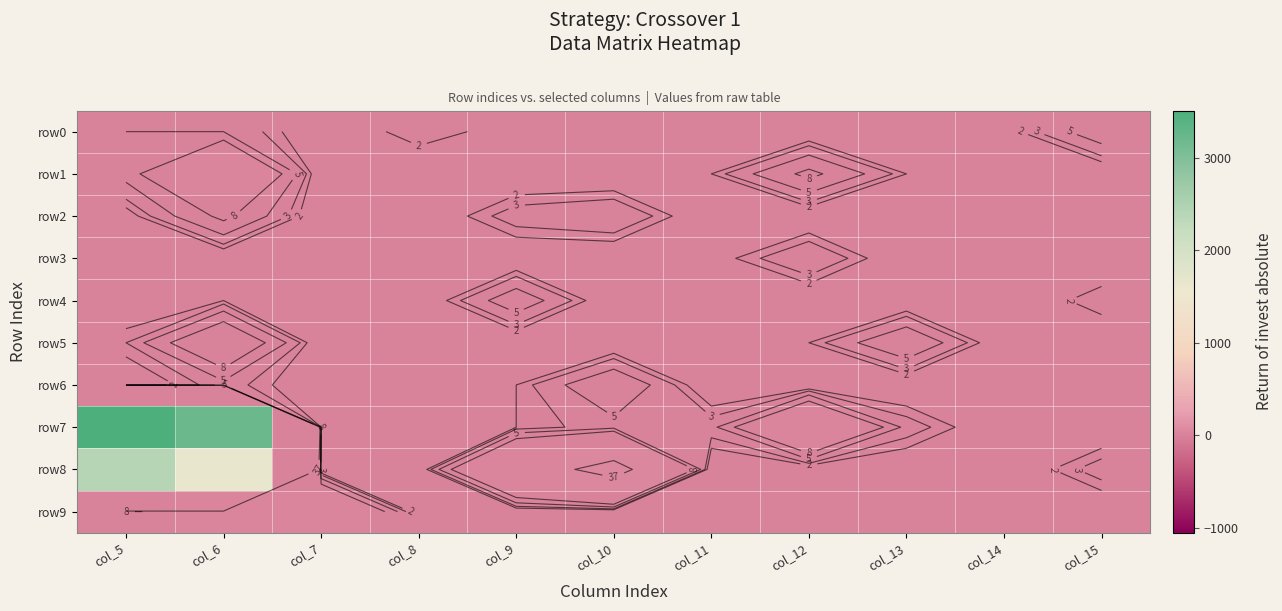

True or false: row3 has a value of 0 at col_8.

True